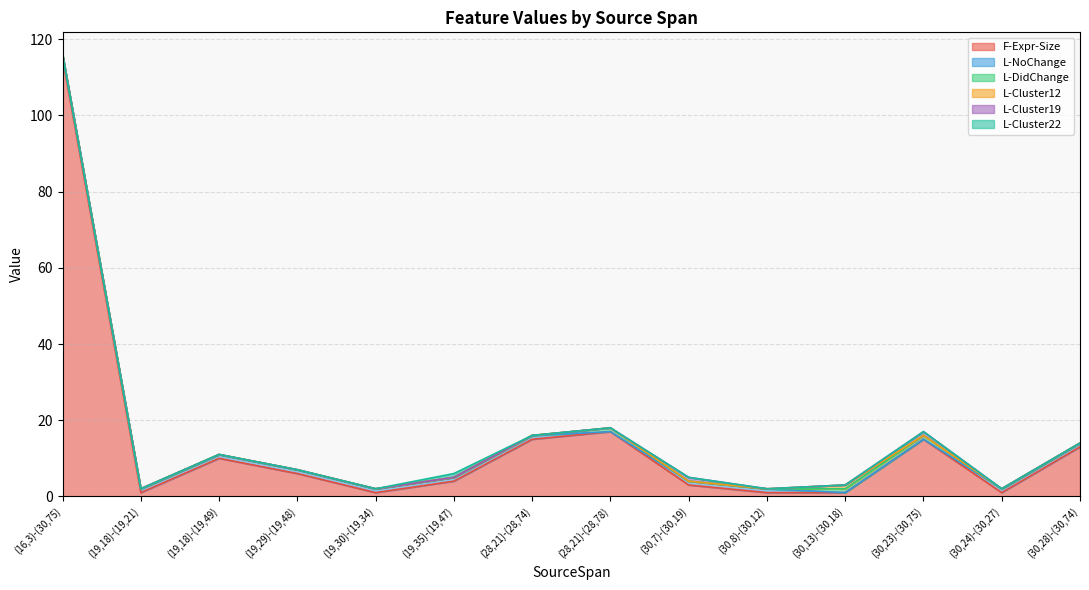

After their last crossing, which series has the higher values: L-DidChange or L-Cluster19?

L-Cluster19